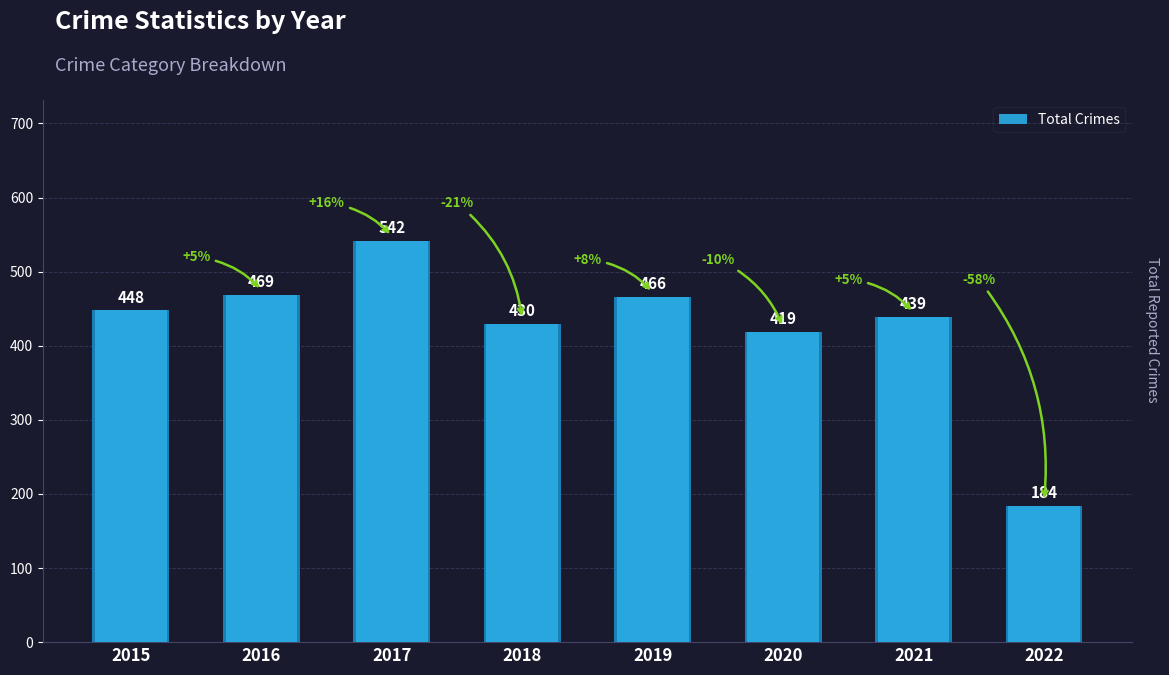

Approximately how many times larger is the value at 2022 compared to 2020?

0.4